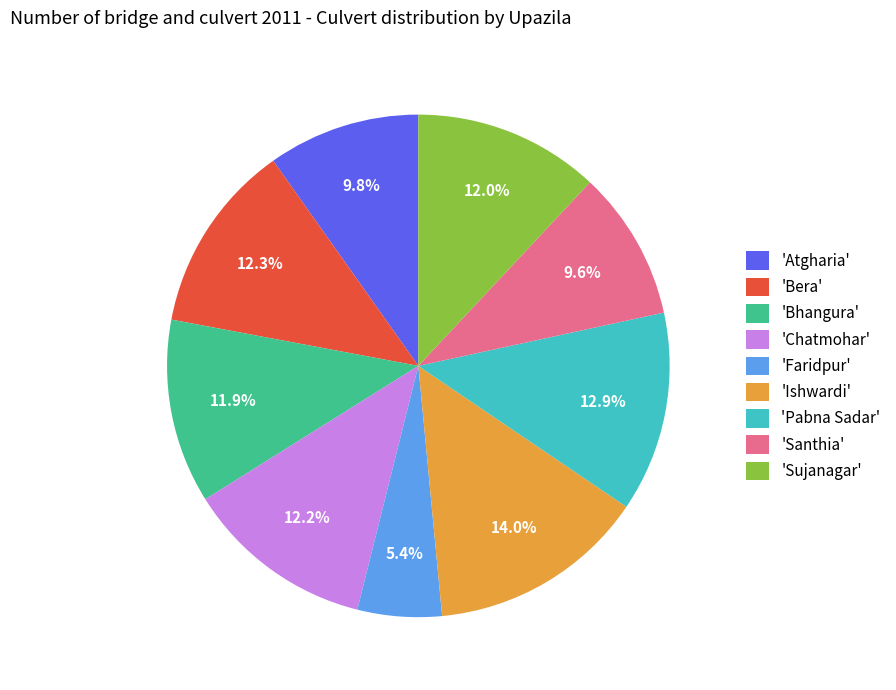

What is the largest slice in the pie chart?

'Ishwardi'